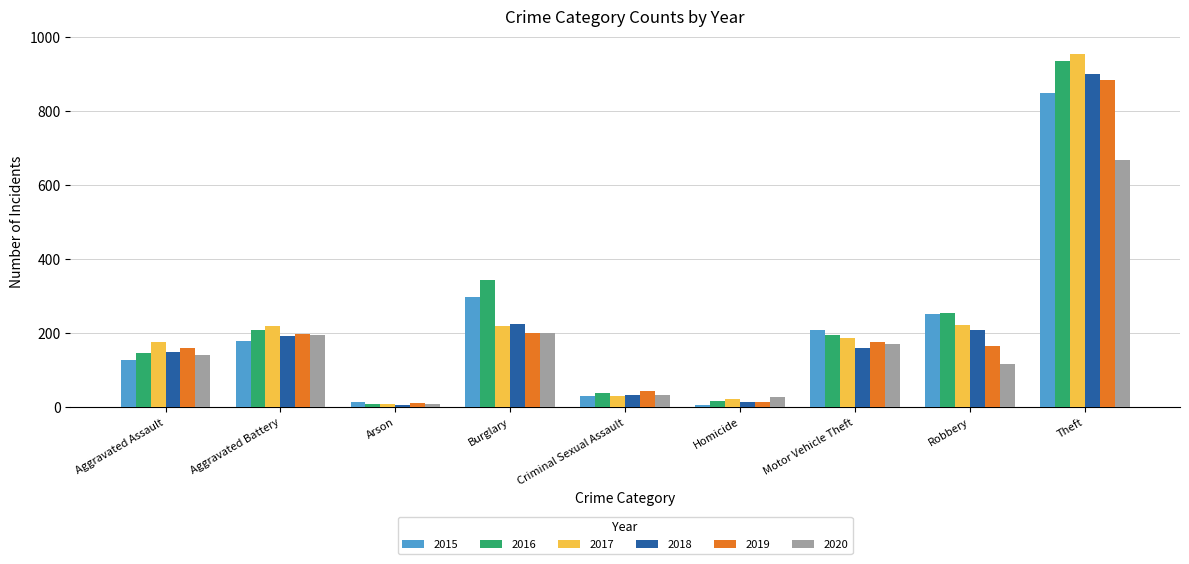

What is the greatest value displayed?

955